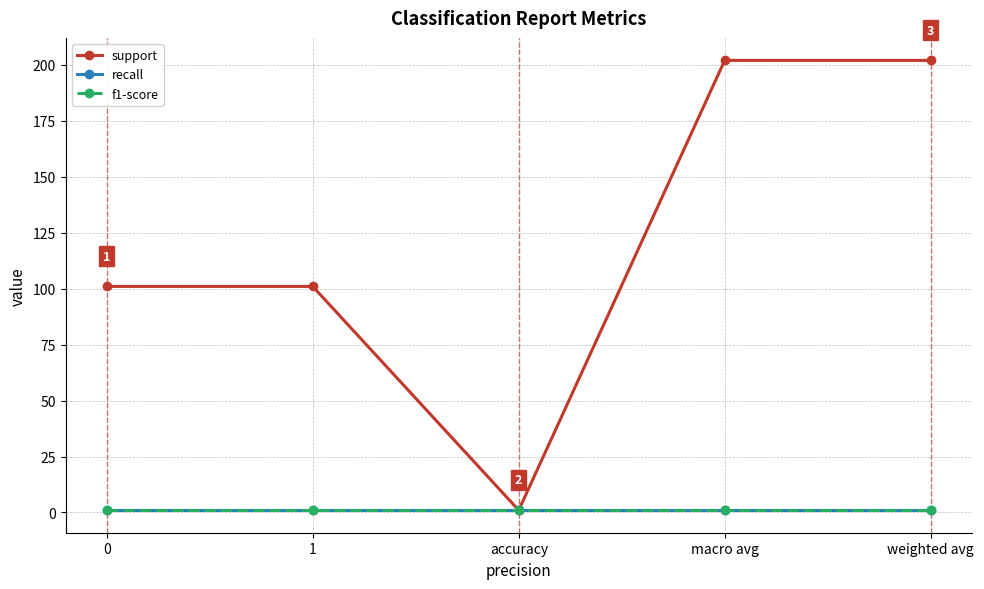

True or false: recall and f1-score intersect in this chart.

False